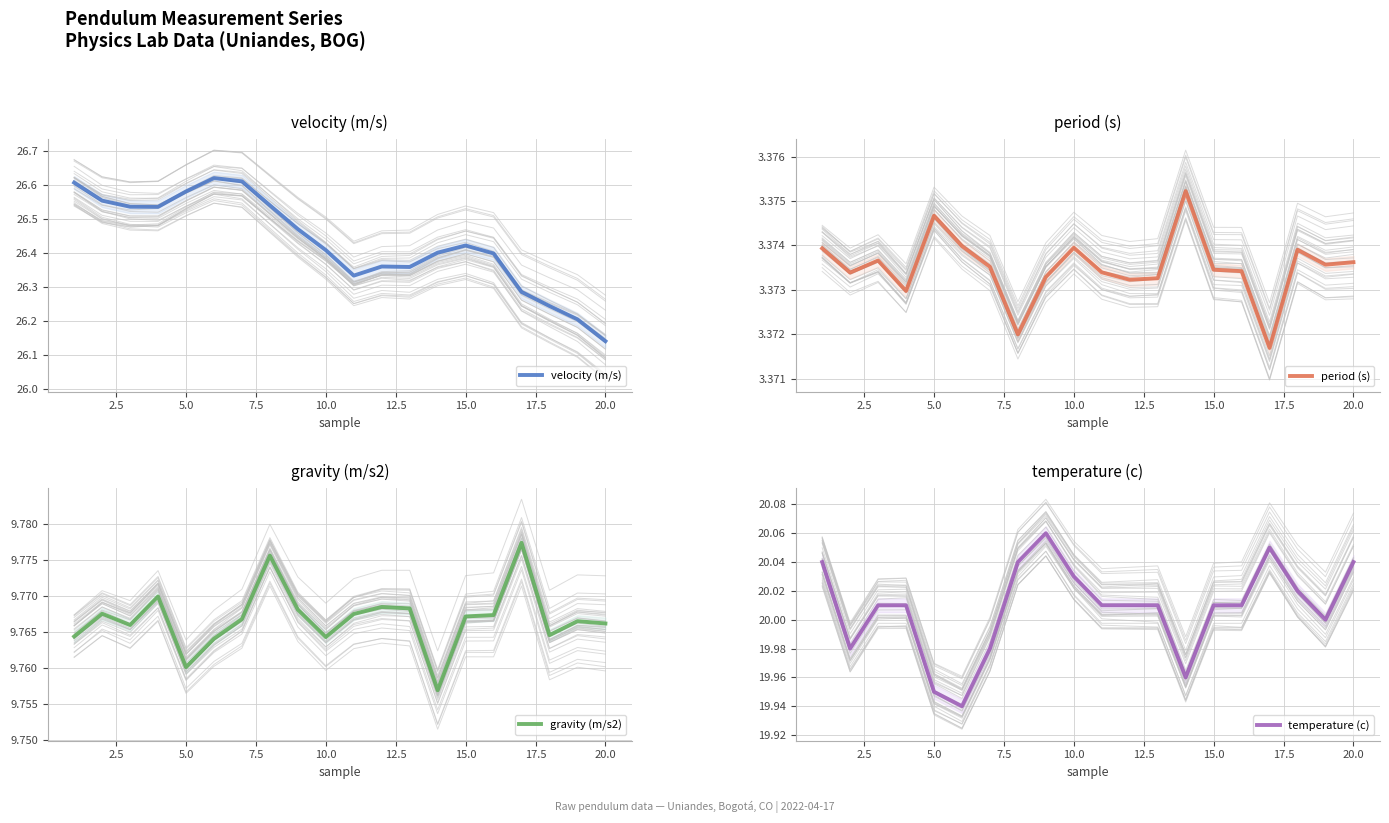

Reading left to right, extract all data points from this chart.

velocity (m/s): 26.6	26.6	26.5	26.5	26.6	26.6	26.6	26.5	26.5	26.4	26.3	26.4	26.4	26.4	26.4	26.4	26.3	26.2	26.2	26.1
period (s): 3.4	3.4	3.4	3.4	3.4	3.4	3.4	3.4	3.4	3.4	3.4	3.4	3.4	3.4	3.4	3.4	3.4	3.4	3.4	3.4
gravity (m/s2): 9.8	9.8	9.8	9.8	9.8	9.8	9.8	9.8	9.8	9.8	9.8	9.8	9.8	9.8	9.8	9.8	9.8	9.8	9.8	9.8
temperature (c): 20.0	20.0	20.0	20.0	19.9	19.9	20.0	20.0	20.1	20.0	20.0	20.0	20.0	20.0	20.0	20.0	20.1	20.0	20.0	20.0